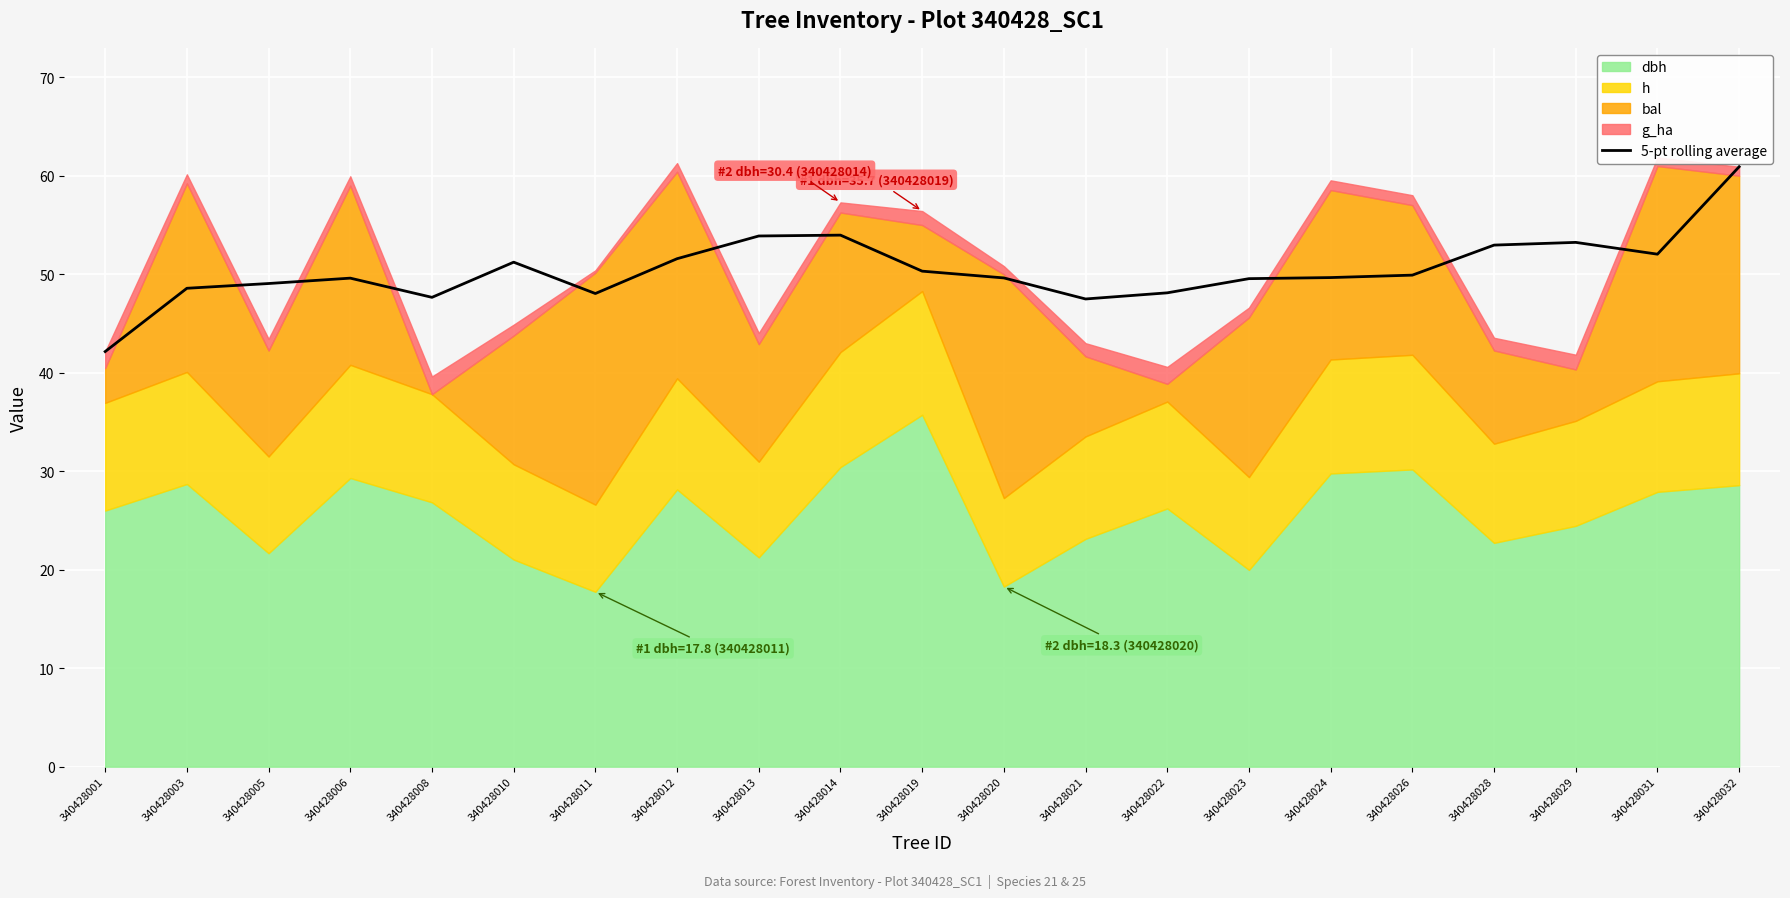

What is the lowest value of the 5-pt rolling average series?

42.2